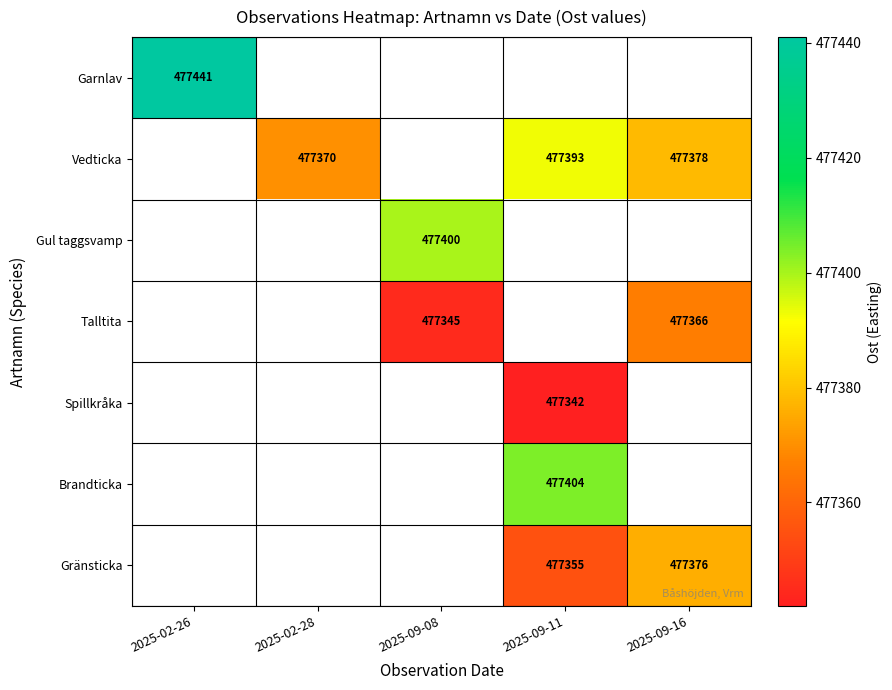

How many series are shown in this chart?

7